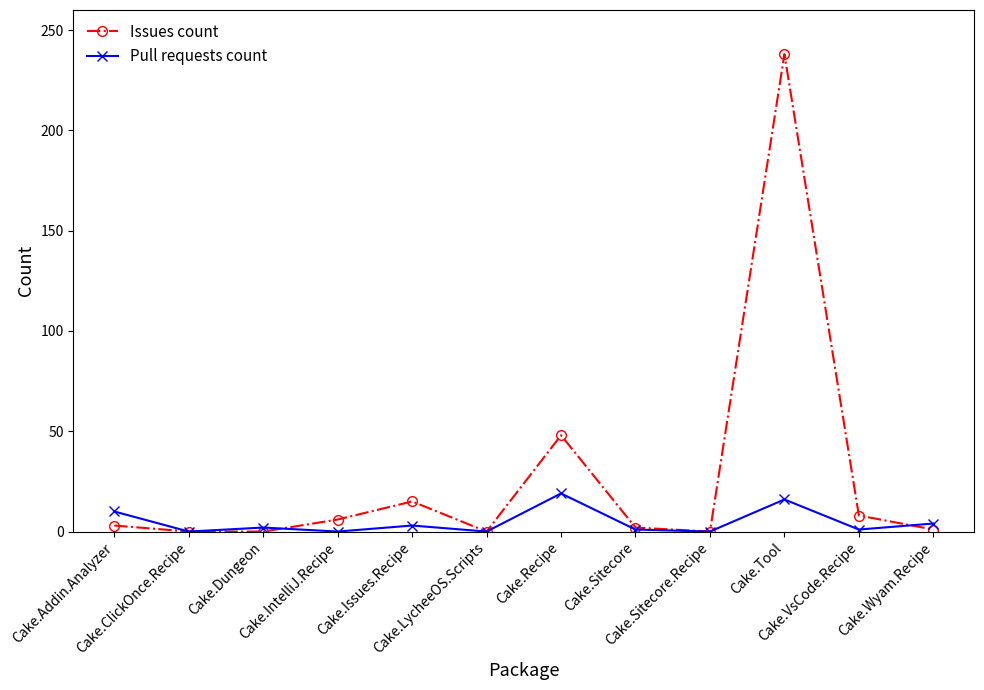

What position from the right is Cake.Addin.Analyzer?

12